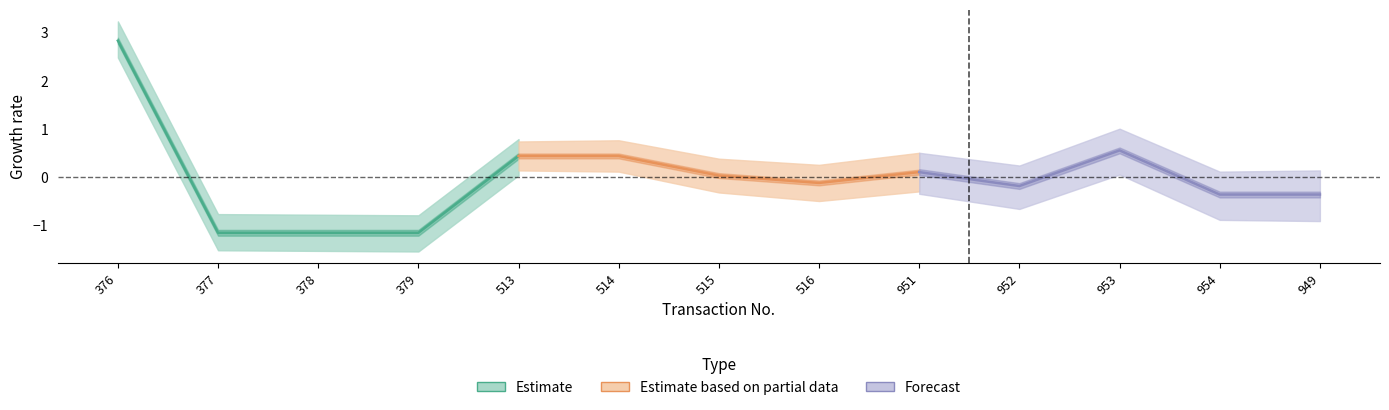

Is it true that Estimate equals 2.8 at 376?

True